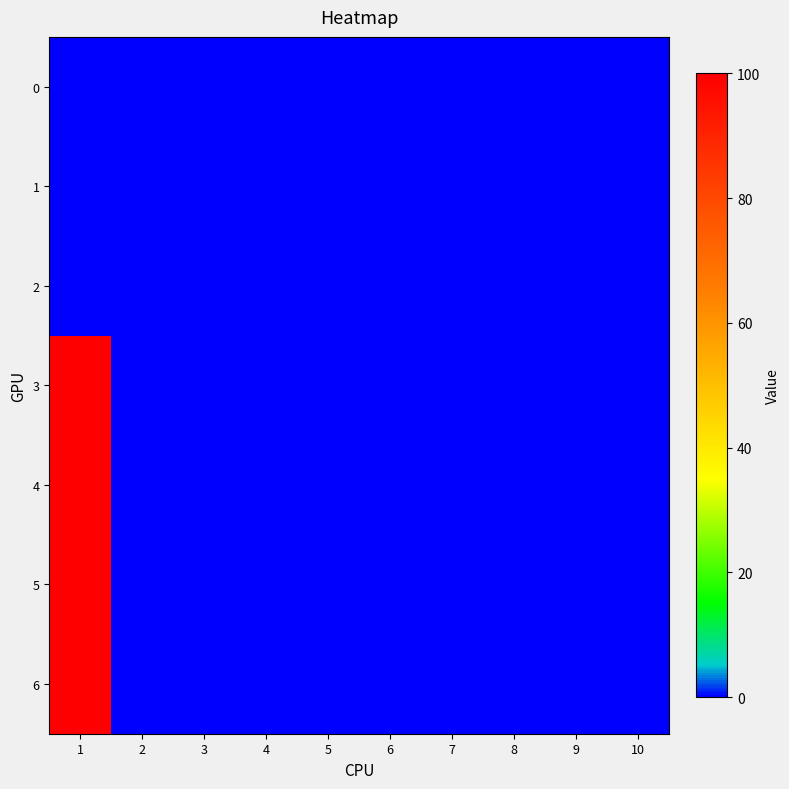

At which category does the chart reach its minimum across all series?

1